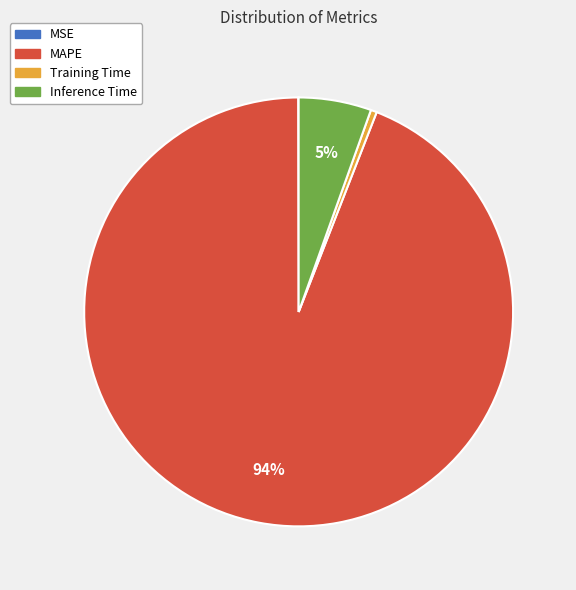

Combined, do MAPE and Inference Time account for over 50%?

Yes